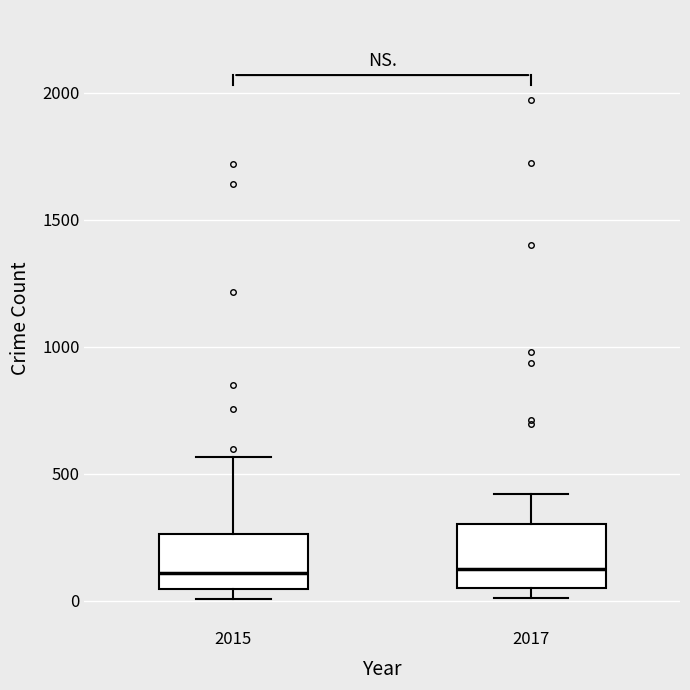

Reading left to right, transcribe this box plot: for each box, give where its median line is, the range the box spans, and where its two whiskers end, as read against the y-axis. The values are not printed on the chart, so give them approximately, as read against the axis.

2015: median 100, box 50 to 250, whiskers 0 to 550
2017: median 100, box 50 to 300, whiskers 0 to 400